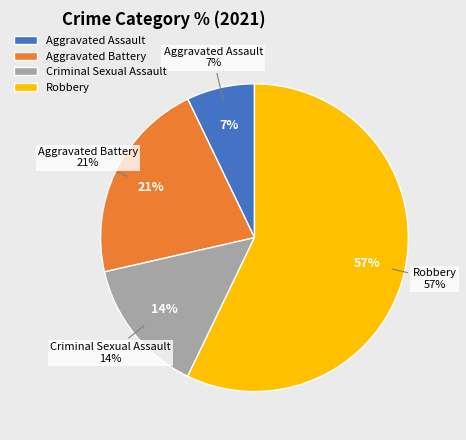

Count the number of slices in the pie.

4